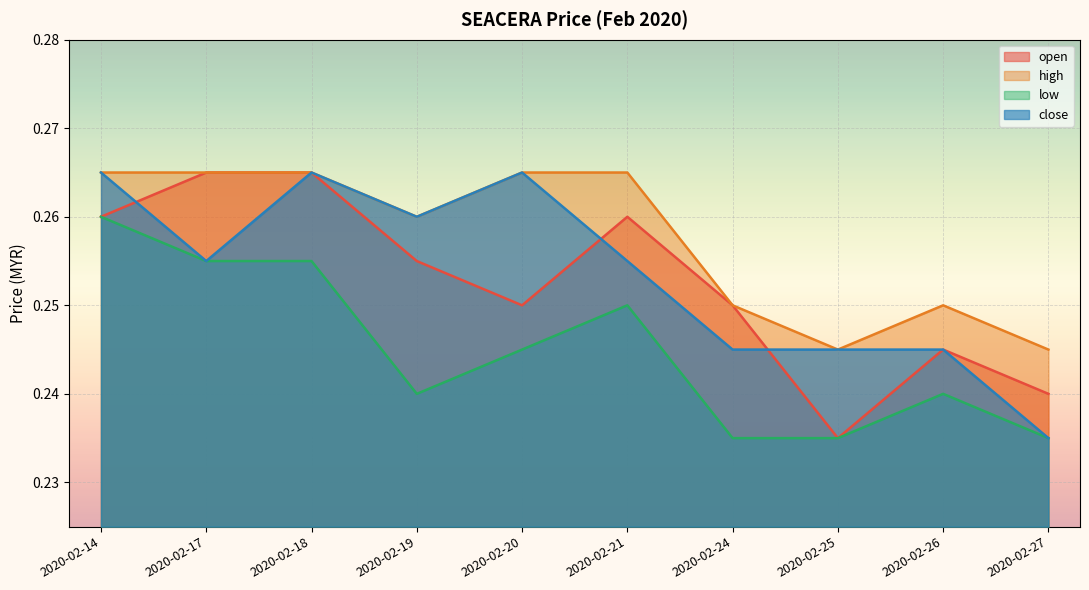

True or false: open has a value of 0.3 at 2020-02-19.

True